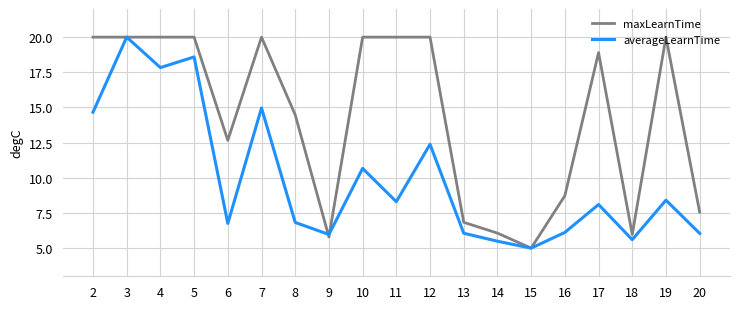

Is it true that averageLearnTime equals 2.1 at 18?

False